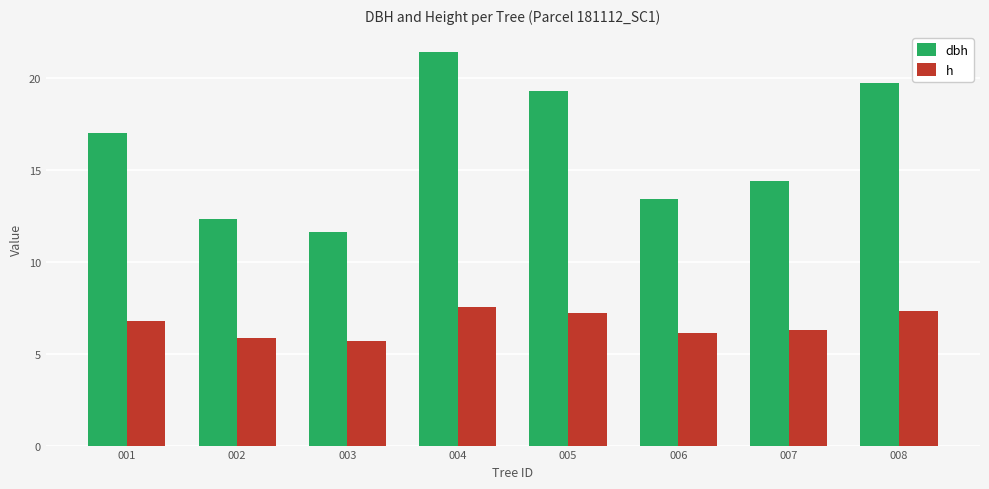

Which series changed the most between 003 and 004?

dbh